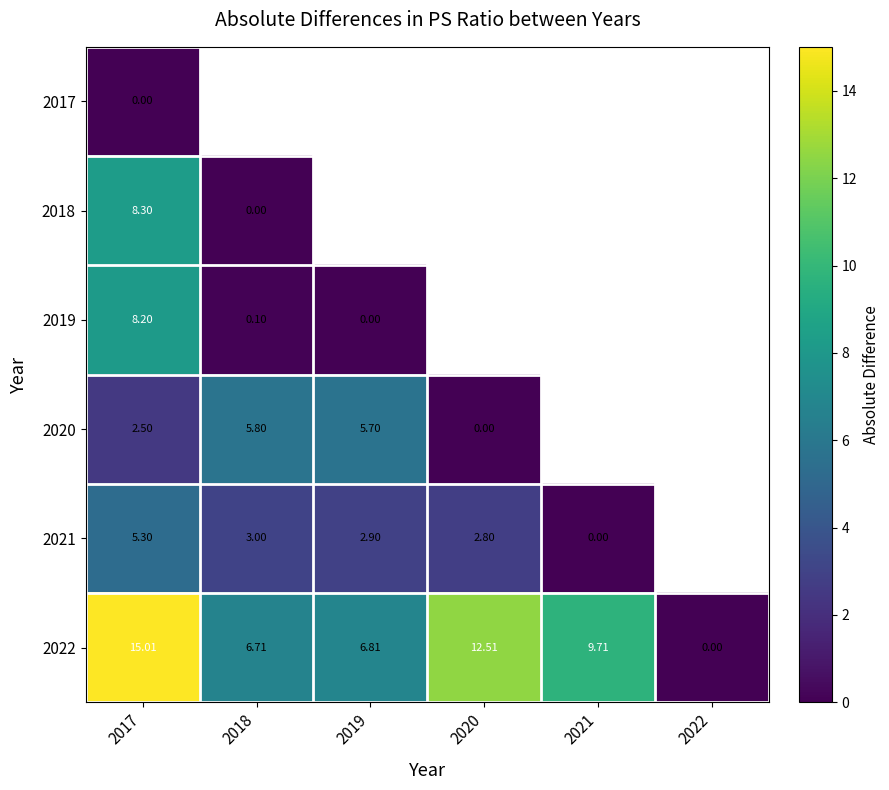

How many positive values does the 2022 series have?

5